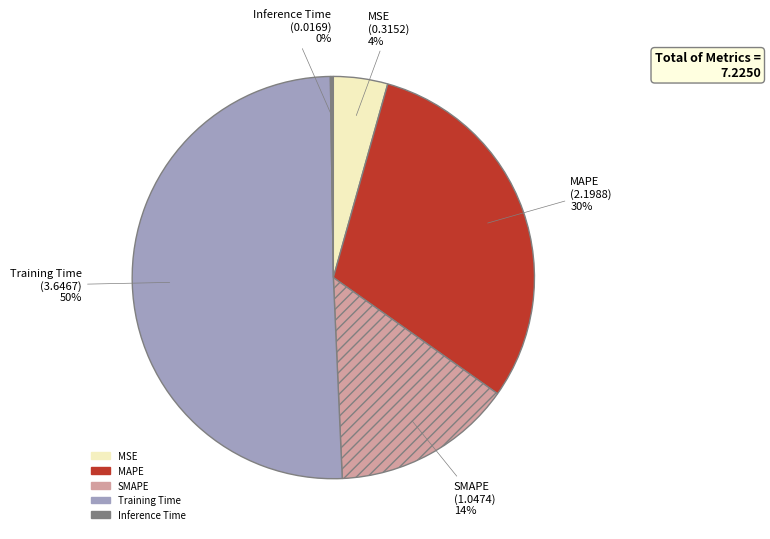

Which category has the biggest portion of the pie?

Training Time